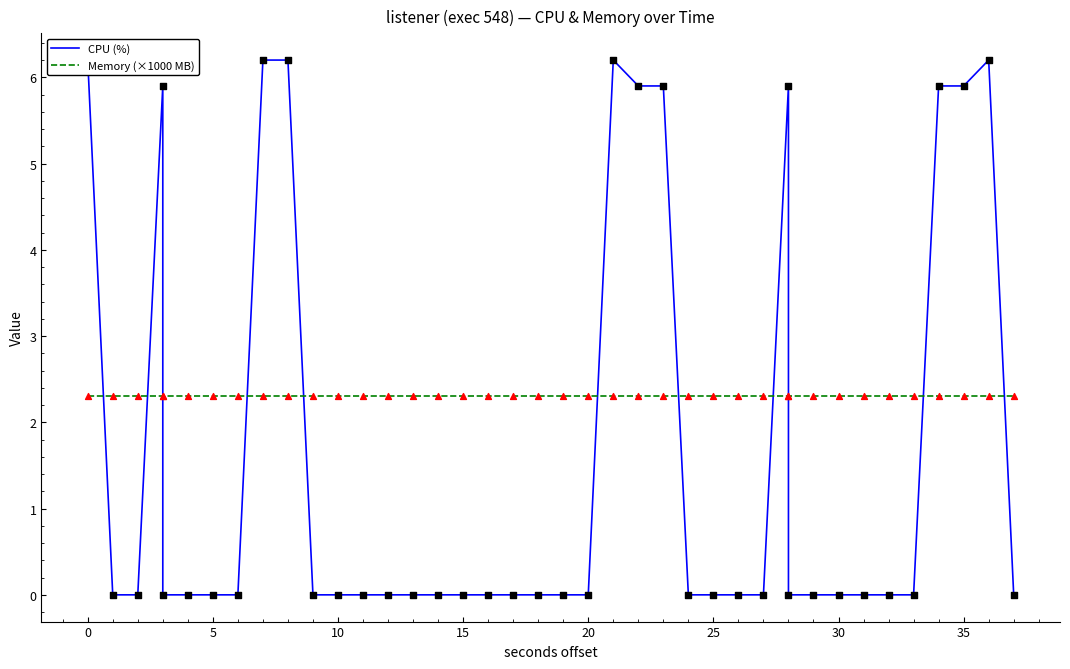

Which series has the largest total across all categories?

Memory (×1000 MB)